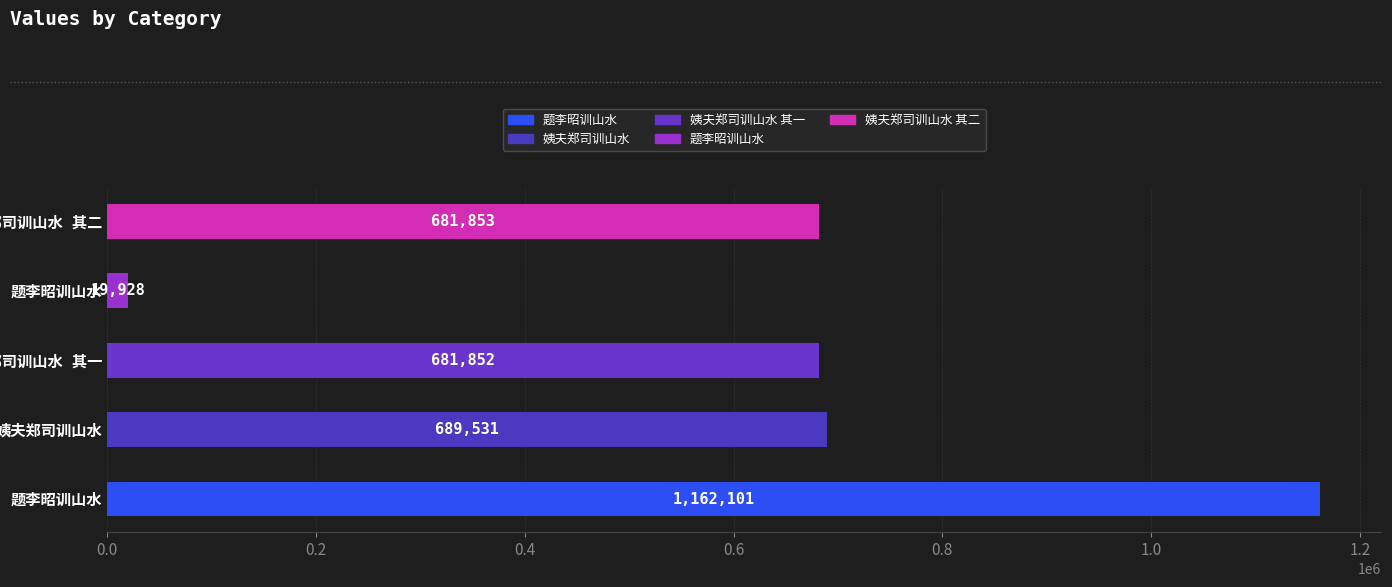

How many values exceed 681853?

2